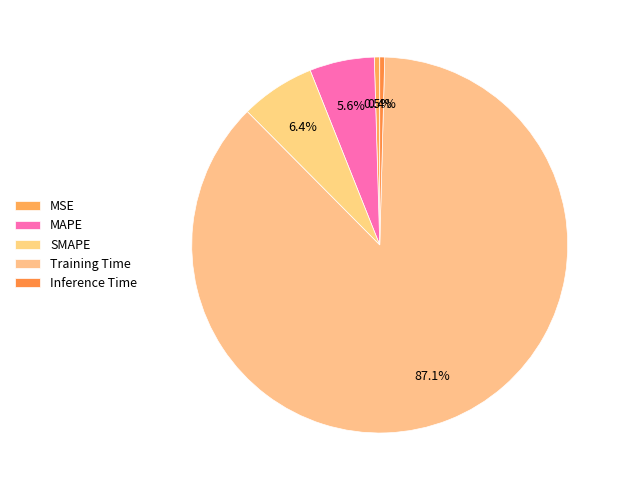

How many segments does this pie chart have?

5